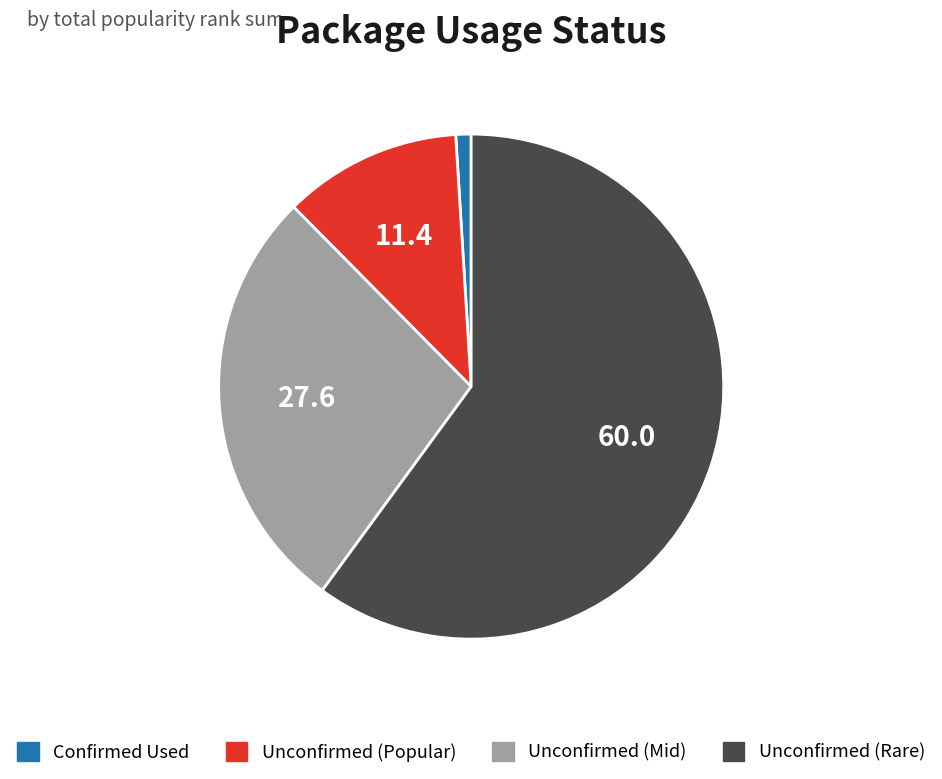

How many slices are in this pie chart?

4